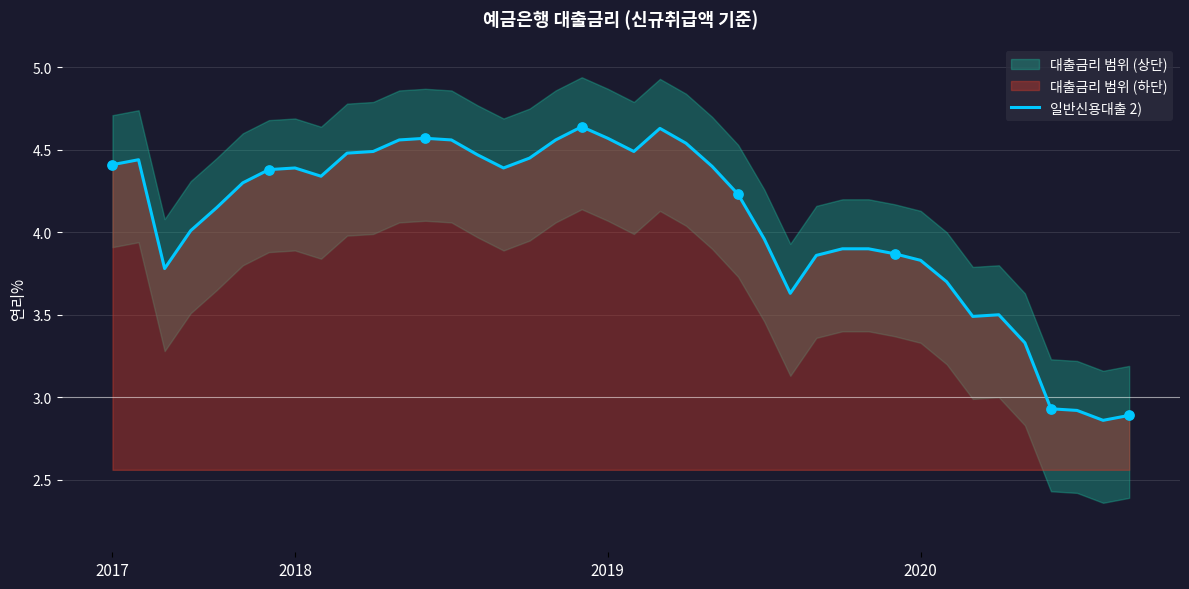

Which has a higher value, 9 or 35?

9